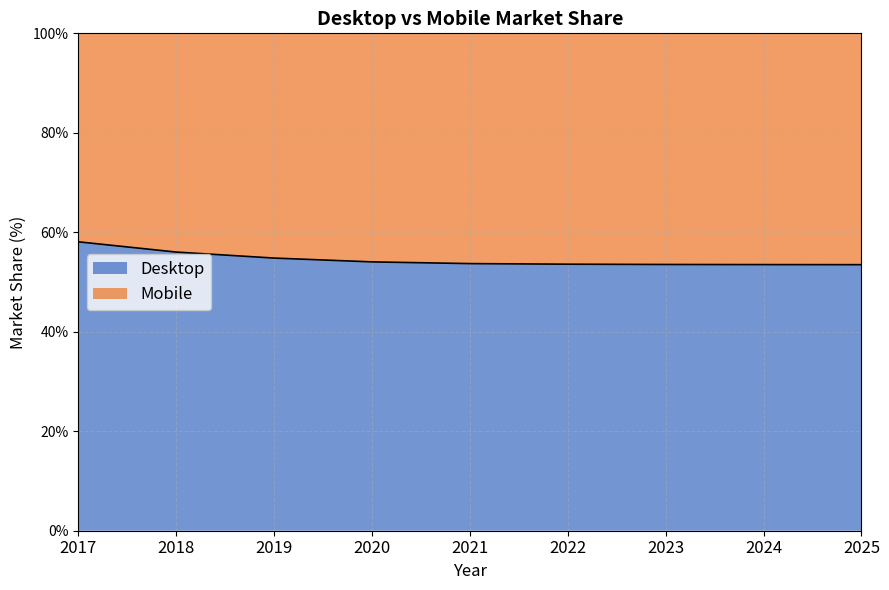

Read the value at 2024.

53.5